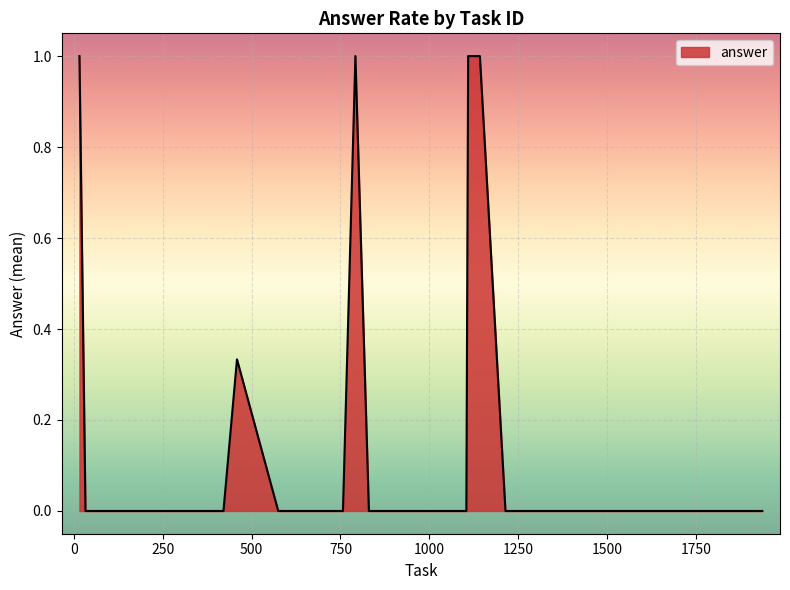

How many lines are shown in the chart?

1